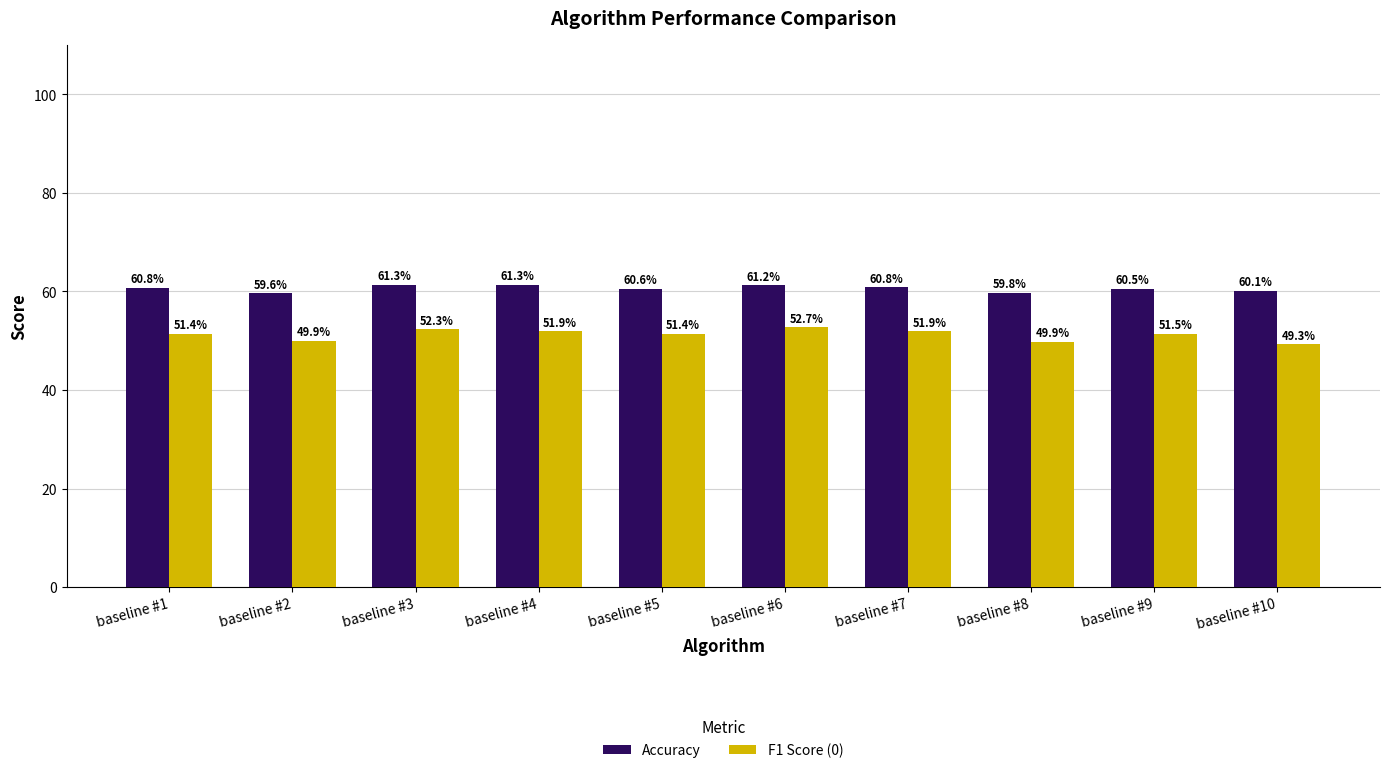

Are the bars grouped side by side (vs. stacked)?

Yes